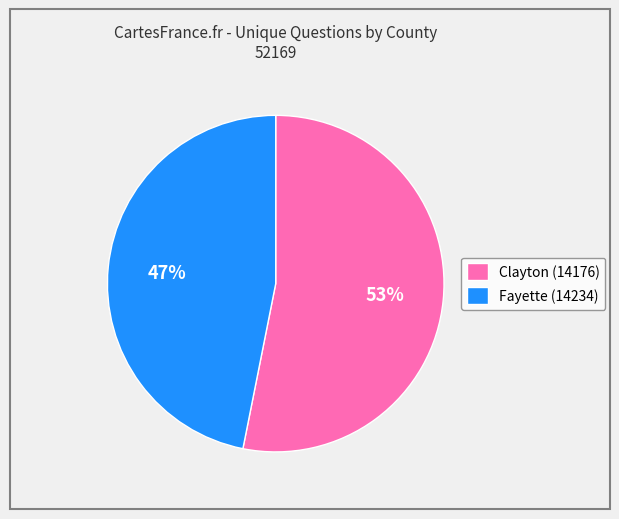

Rank the categories by value from highest to lowest.

Clayton (14176), Fayette (14234)